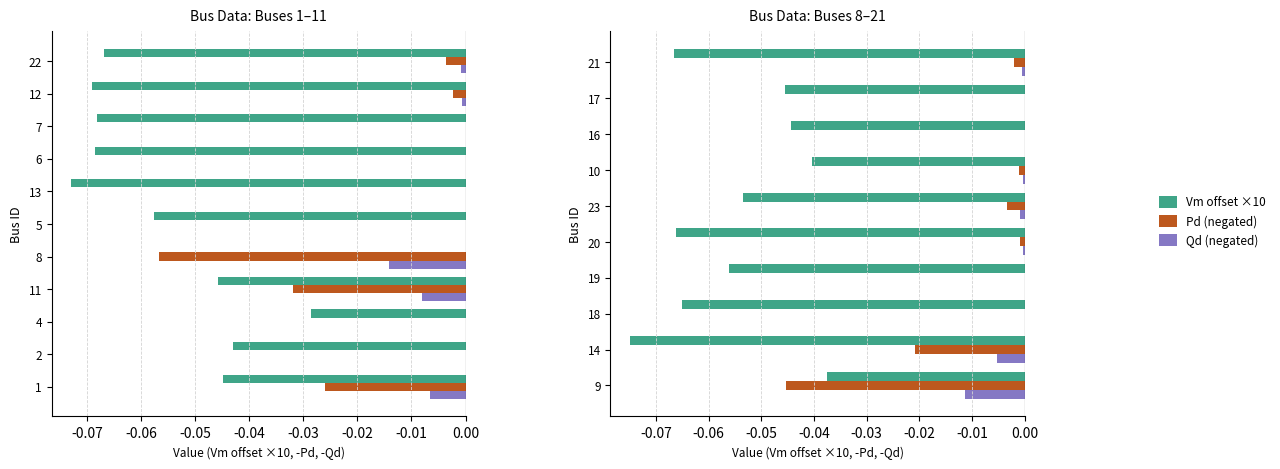

What is the label of the 2nd bar from the left?

14